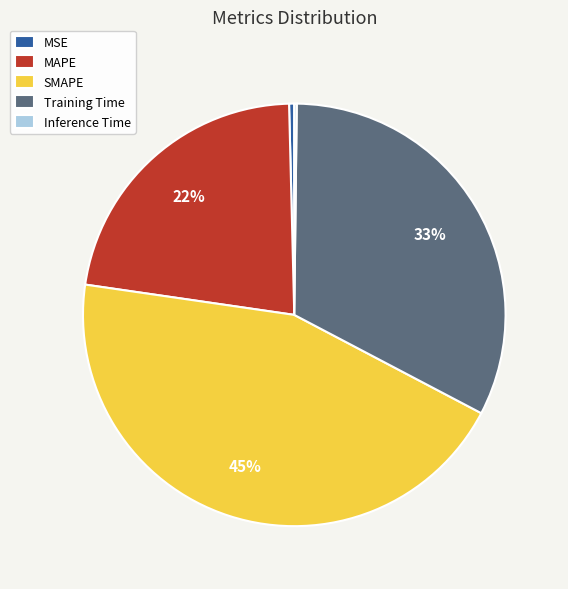

What percentage is the Training Time slice, to the nearest percent?

33%